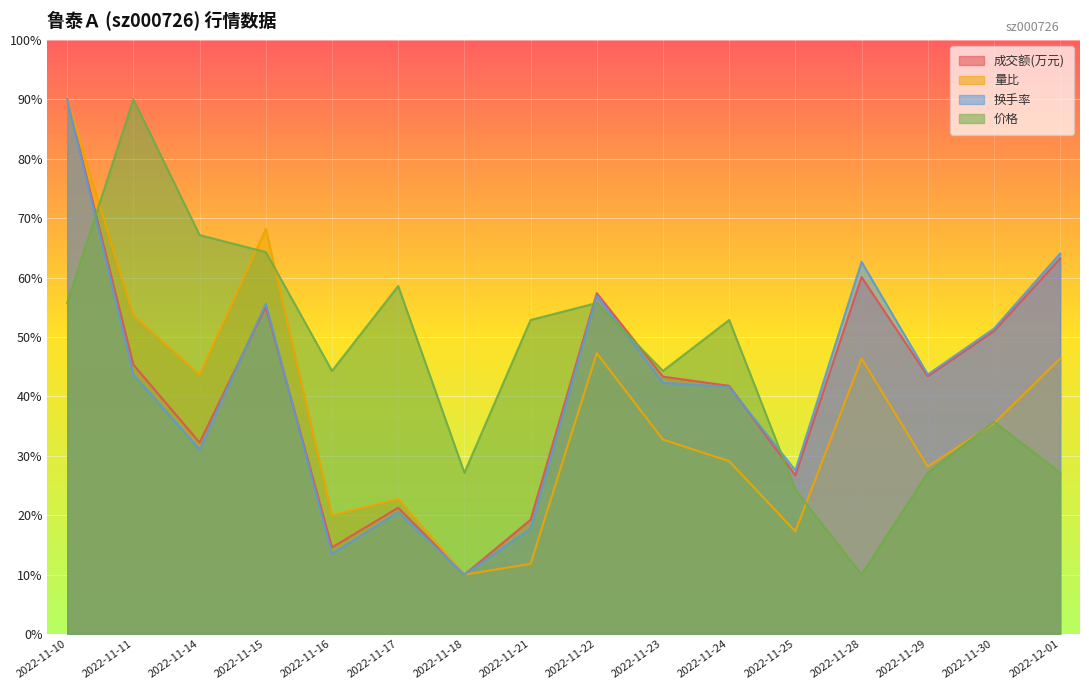

The 换手率 series shows 30.0 at 2022-11-28. True or false?

False